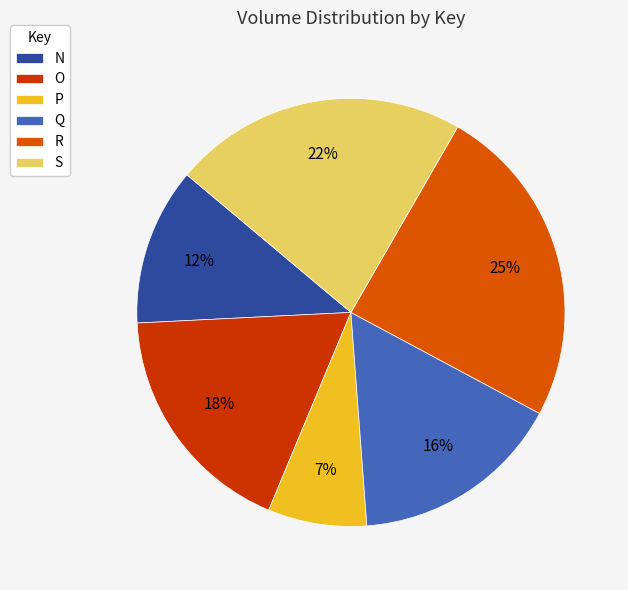

Which category has the smallest portion of the pie?

P